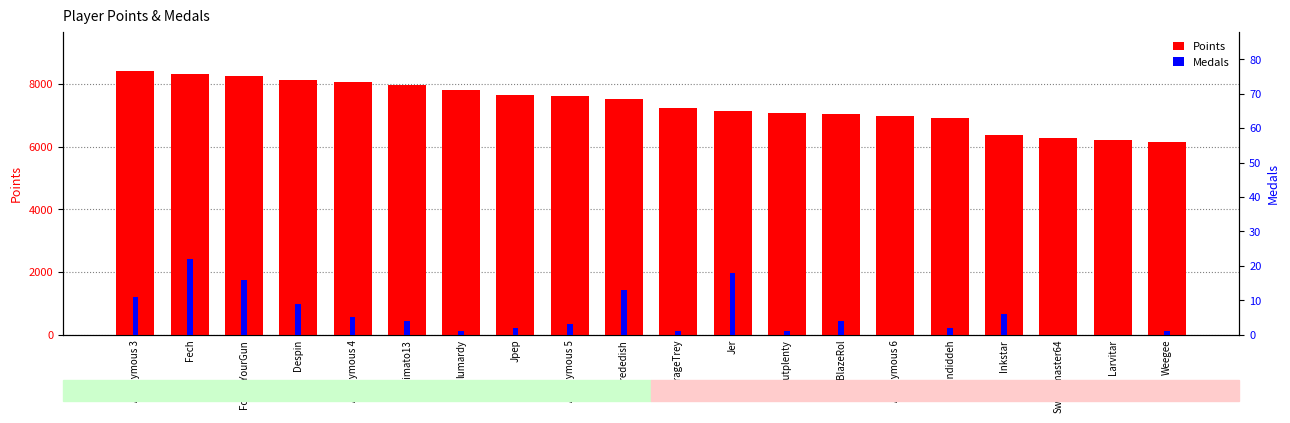

True or false: Points has a value of 7963 at Rimato13.

True